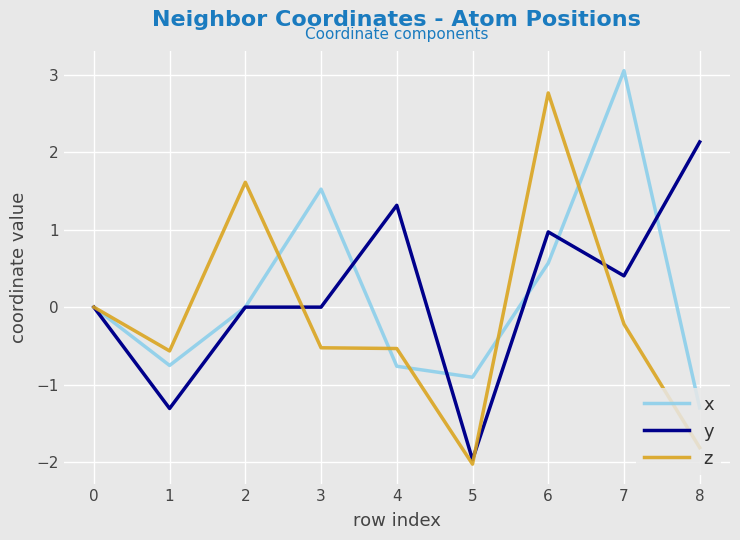

What is the highest value of the z series?

2.8